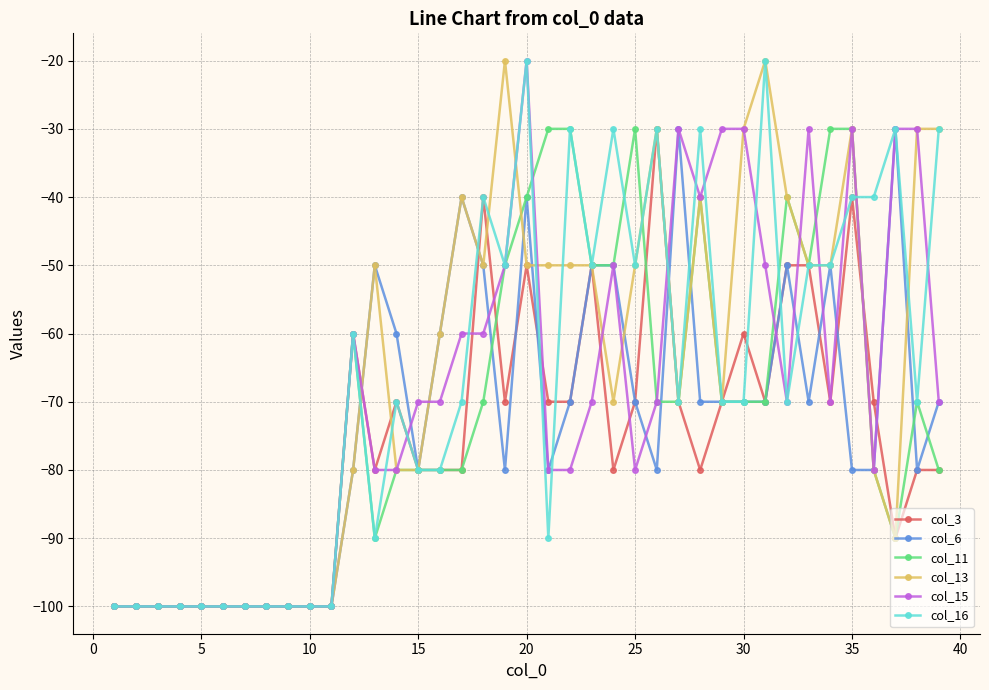

What is the difference between the second highest and second lowest values in the col_13 series?

80